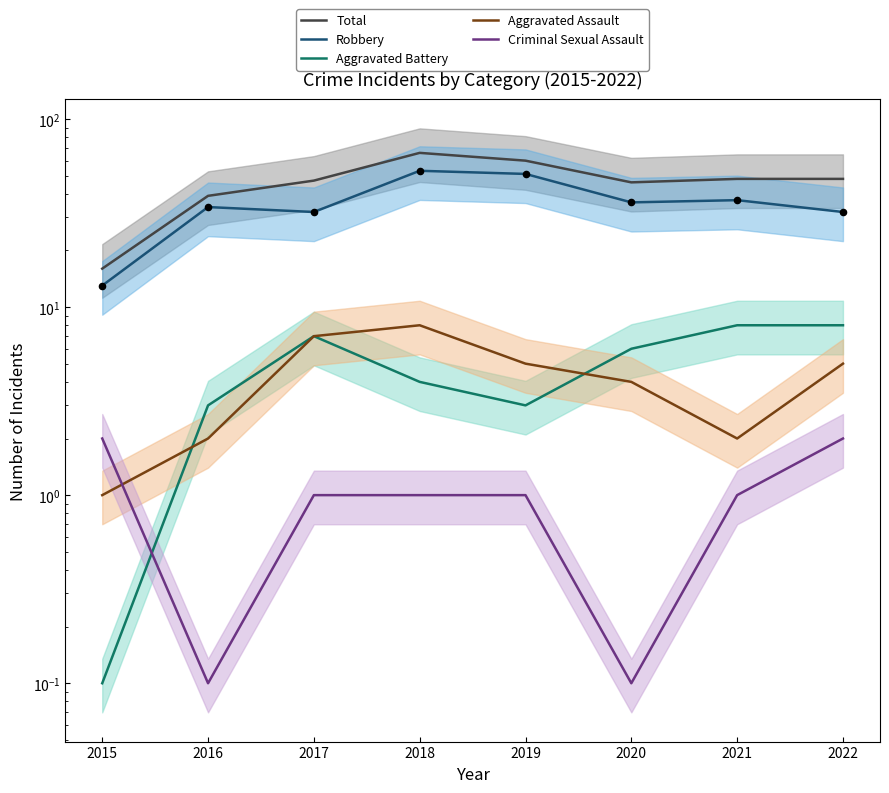

What are all the series names shown in the legend?

Total, Robbery, Aggravated Battery, Aggravated Assault, Criminal Sexual Assault